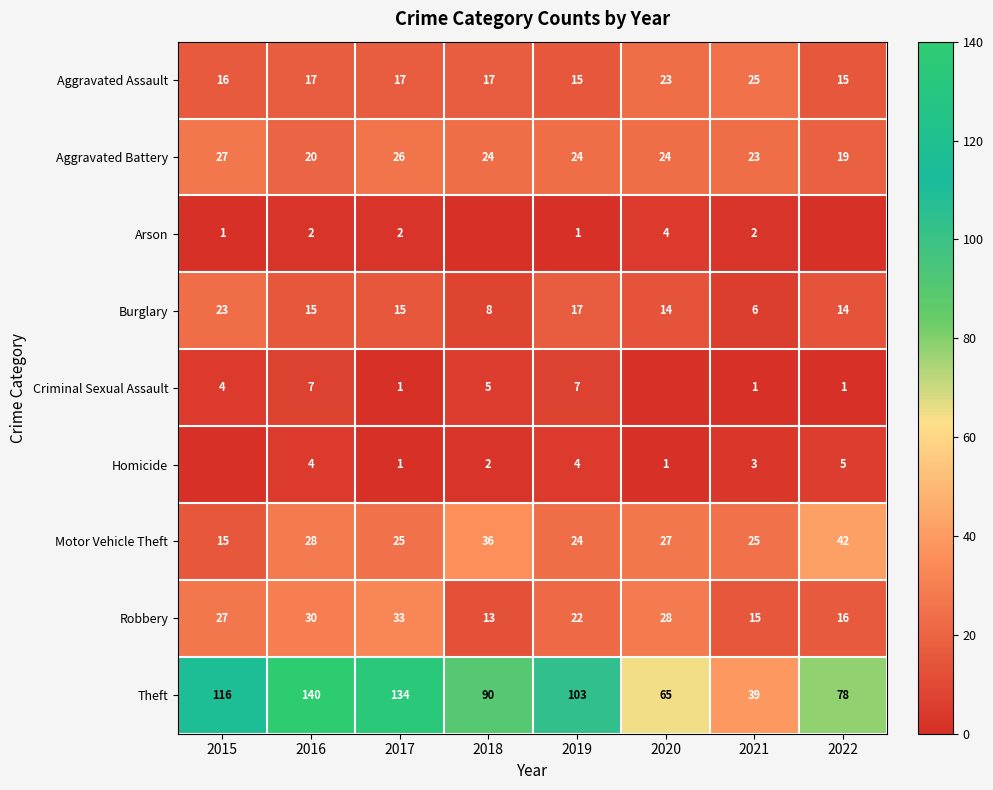

At which label does Motor Vehicle Theft reach its peak?

2022